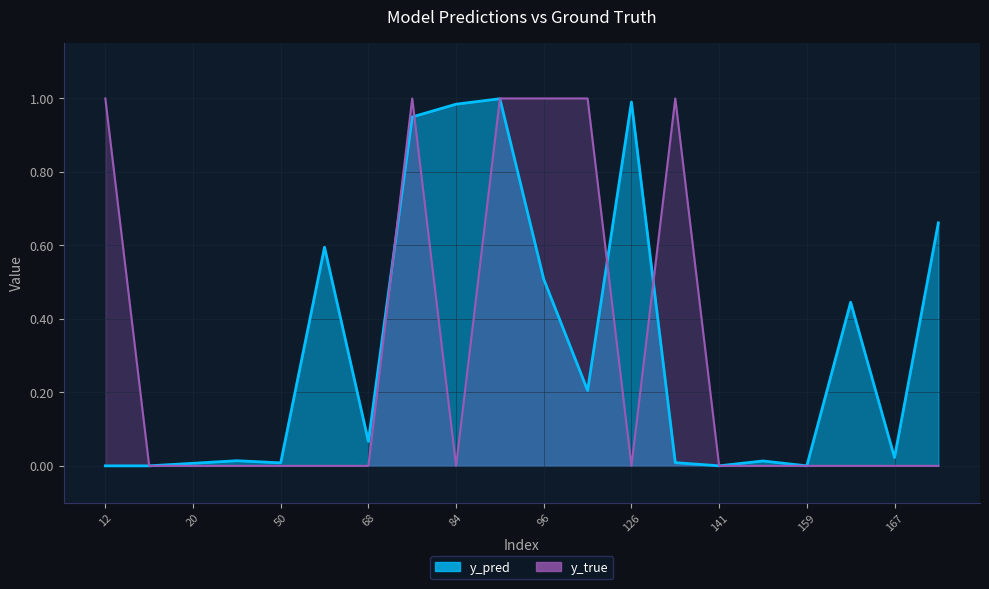

Reading right to left, extract all data points from this chart.

y_pred: 171=0.7	167=0.0	162=0.4	159=0.0	158=0.0	141=0.0	134=0.0	126=1.0	122=0.2	96=0.5	89=1.0	84=1.0	76=0.9	68=0.1	61=0.6	50=0.0	44=0.0	20=0.0	15=0.0	12=0.0
y_true: 171=0.0	167=0.0	162=0.0	159=0.0	158=0.0	141=0.0	134=1.0	126=0.0	122=1.0	96=1.0	89=1.0	84=0.0	76=1.0	68=0.0	61=0.0	50=0.0	44=0.0	20=0.0	15=0.0	12=1.0